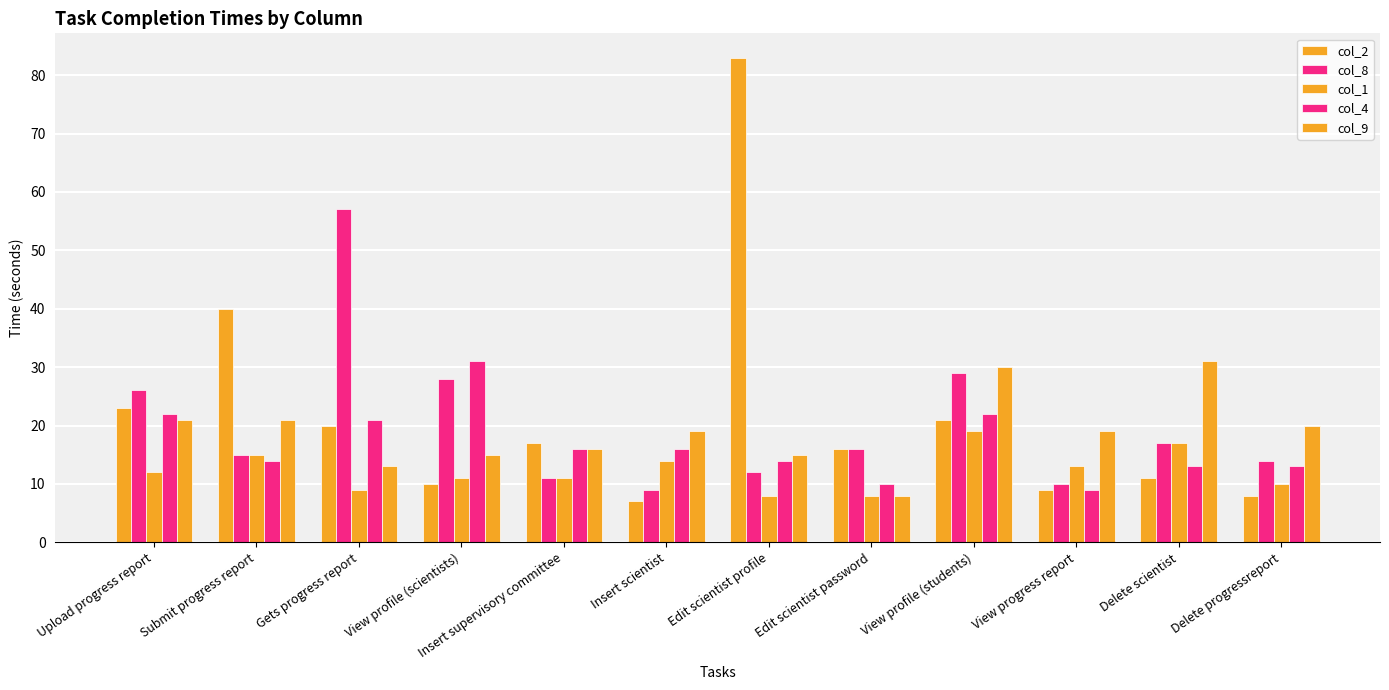

Does the chart contain any negative values?

No